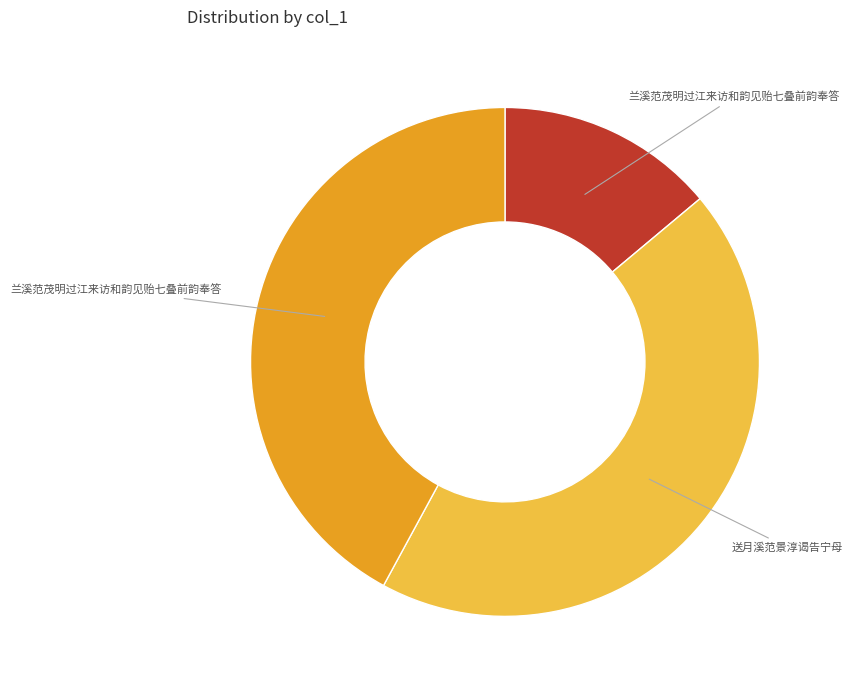

Does any single category account for the majority?

No